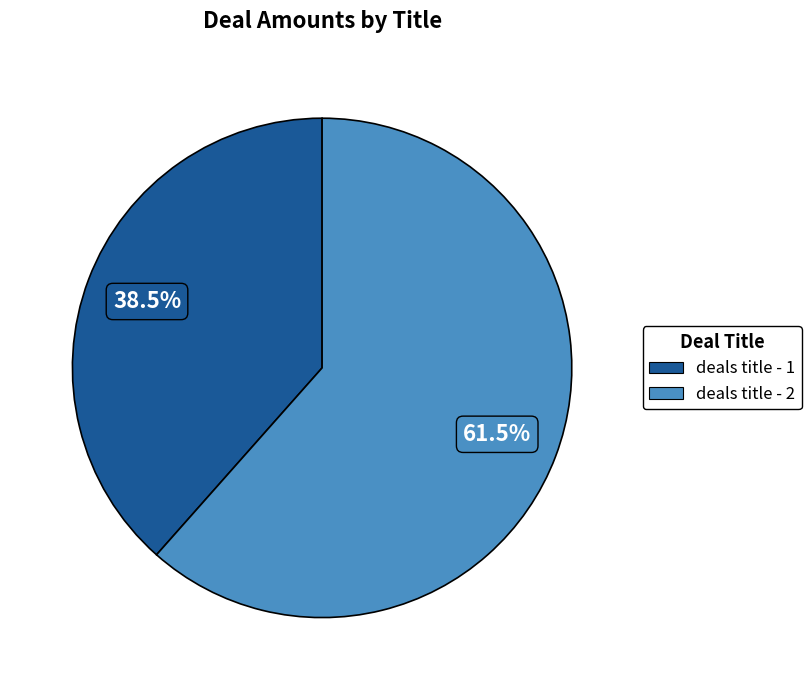

Rank the categories by value from highest to lowest.

deals title - 2, deals title - 1